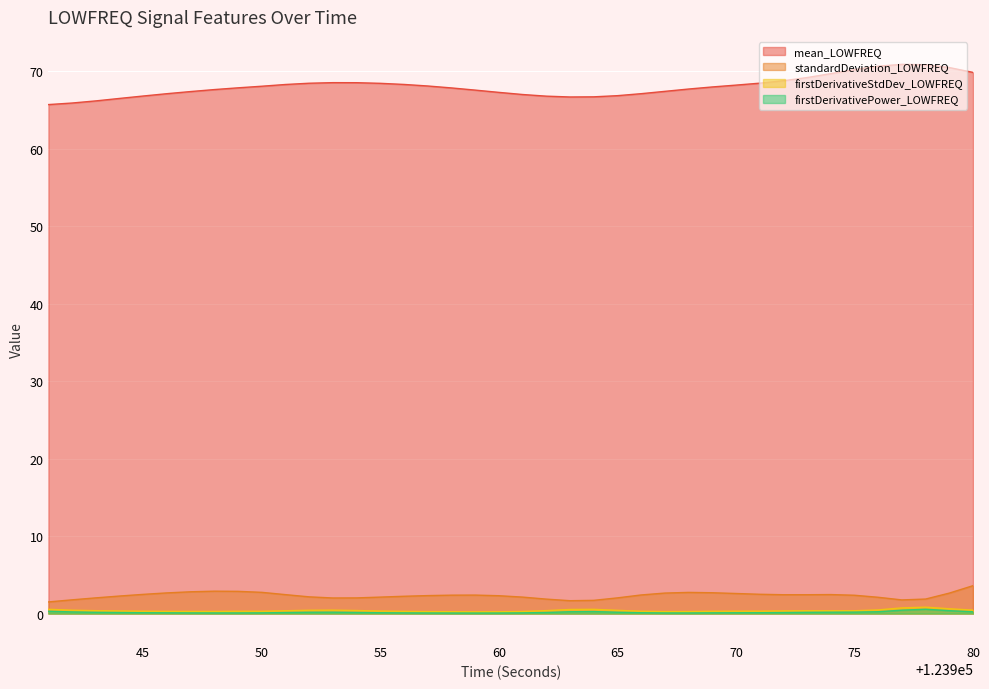

What is the smallest value displayed?

0.1